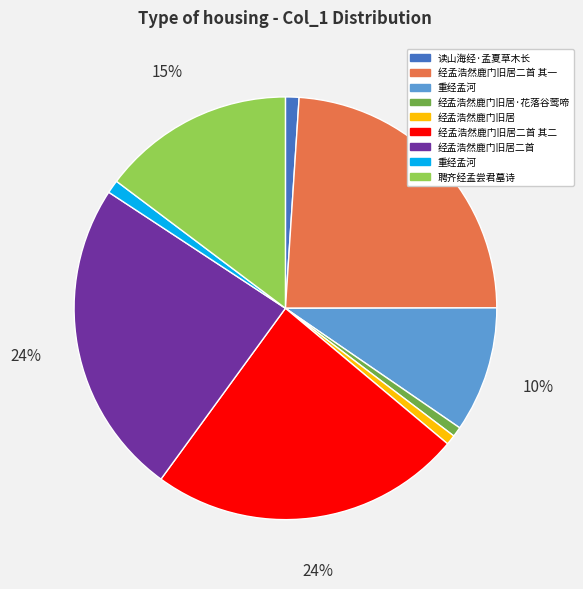

To the nearest percent, what is the average slice percentage?

11%